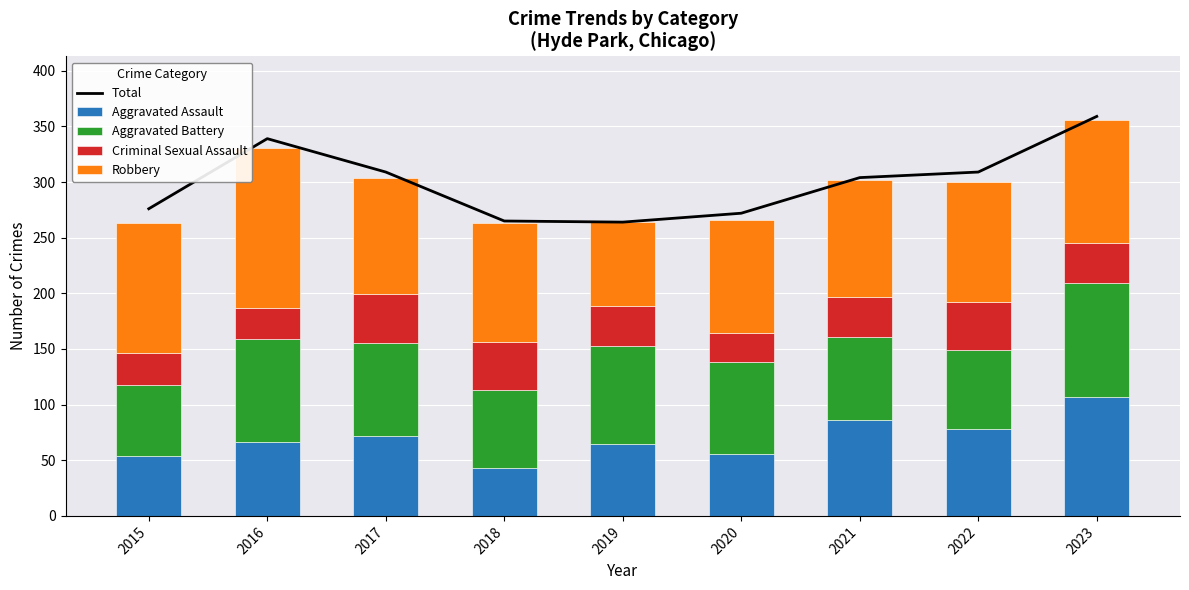

What are all the series names shown in the legend?

Total, Aggravated Assault, Aggravated Battery, Criminal Sexual Assault, Robbery